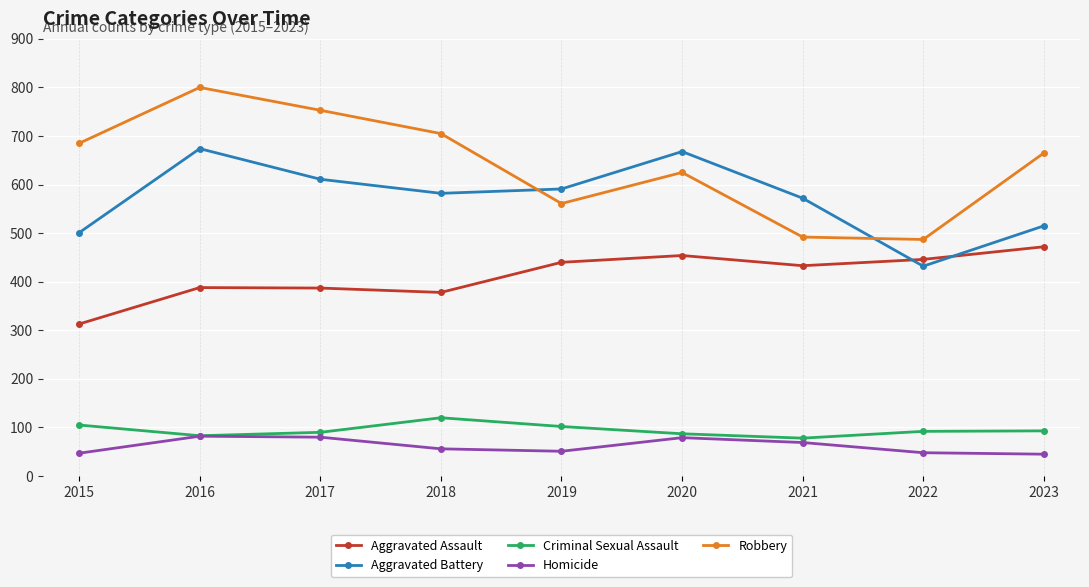

What is the spread (max minus min) of values at 2018?

649